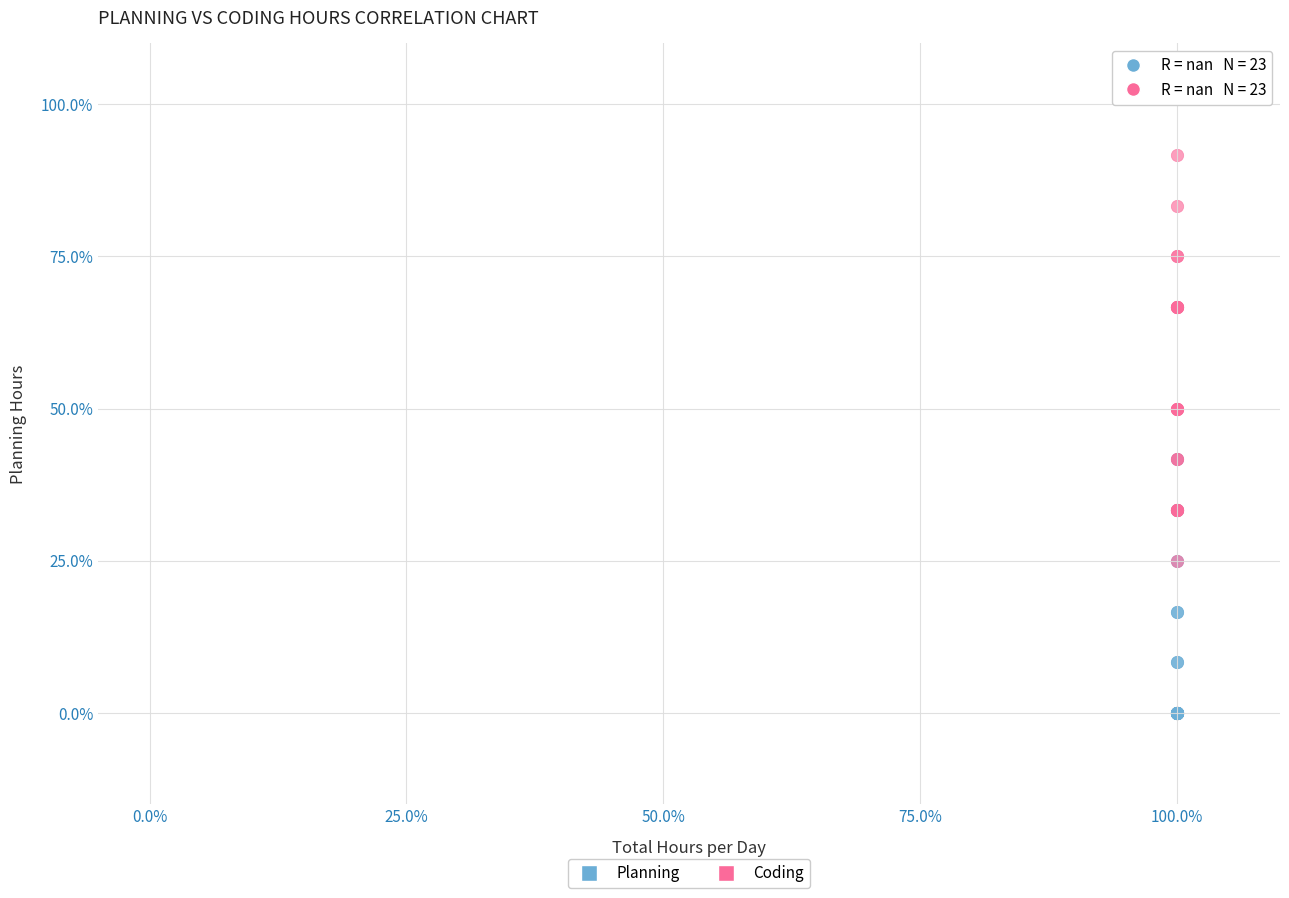

What are all the series names shown in the legend?

Planning, Coding